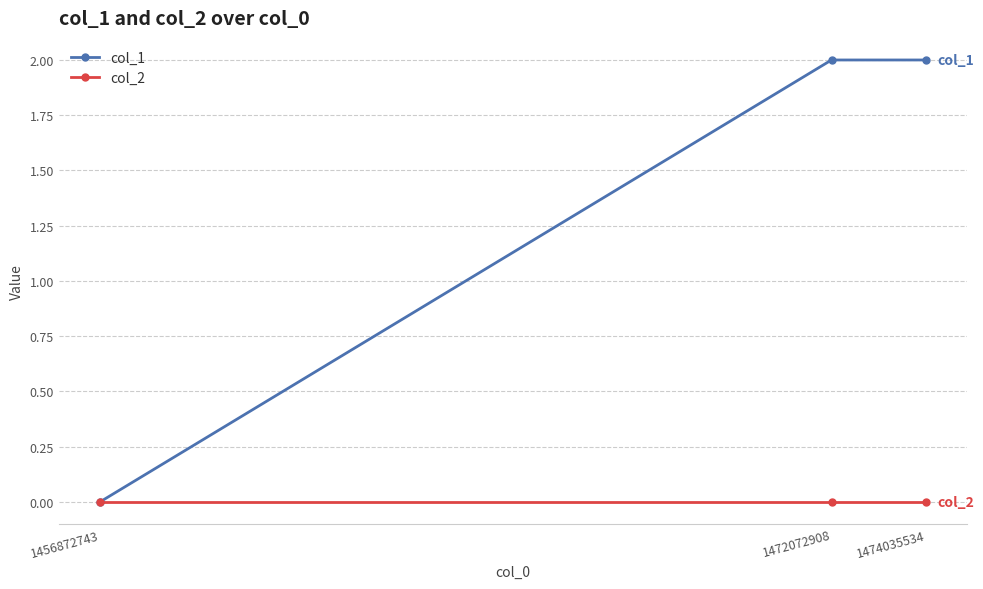

At how many categories does at least one series exceed 1?

2